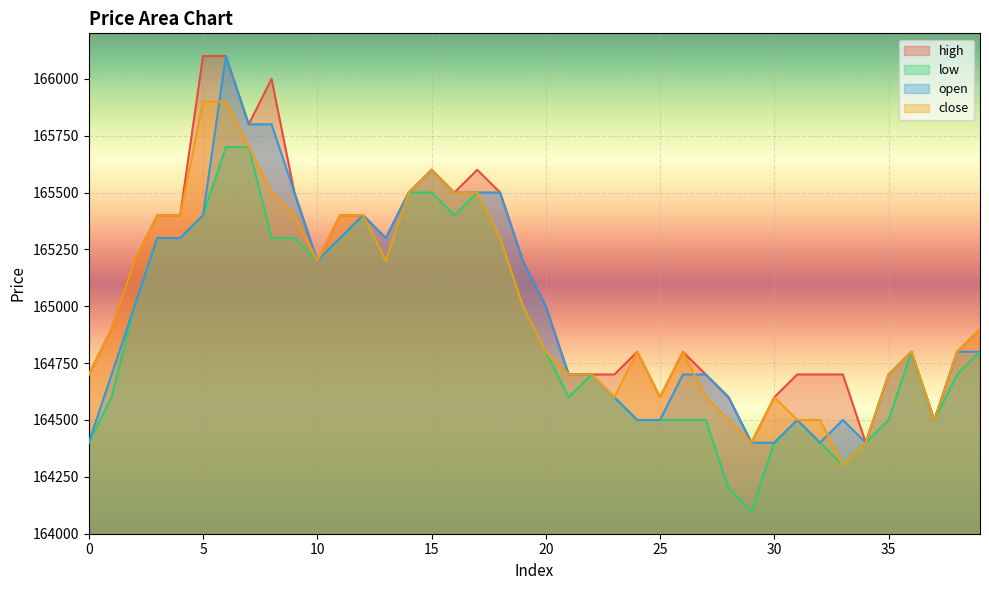

Is the value of close at 2 greater than the value of low at 28?

Yes